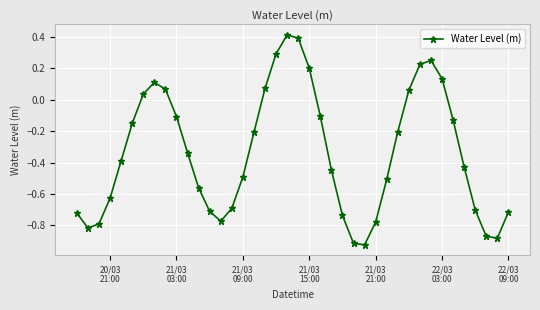

How many values exceed 0?

12